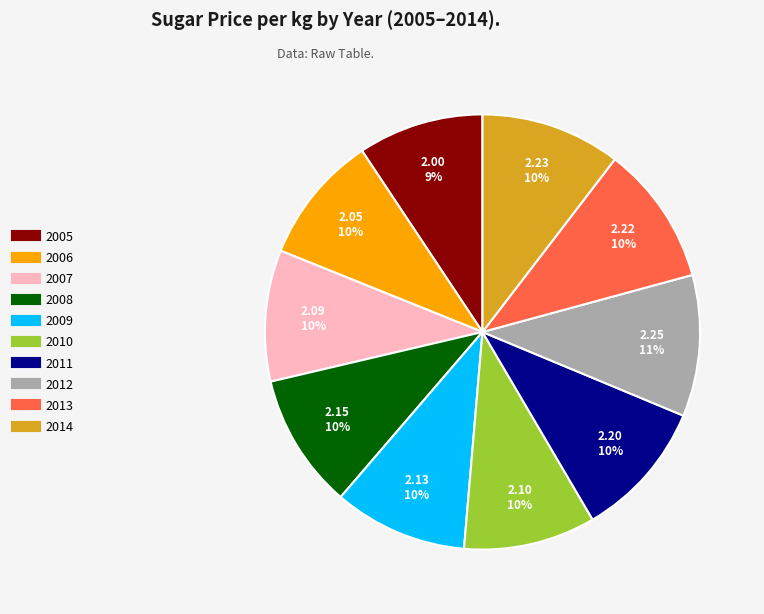

To the nearest percent, what is the combined percentage of 2006 and 2011?

20%